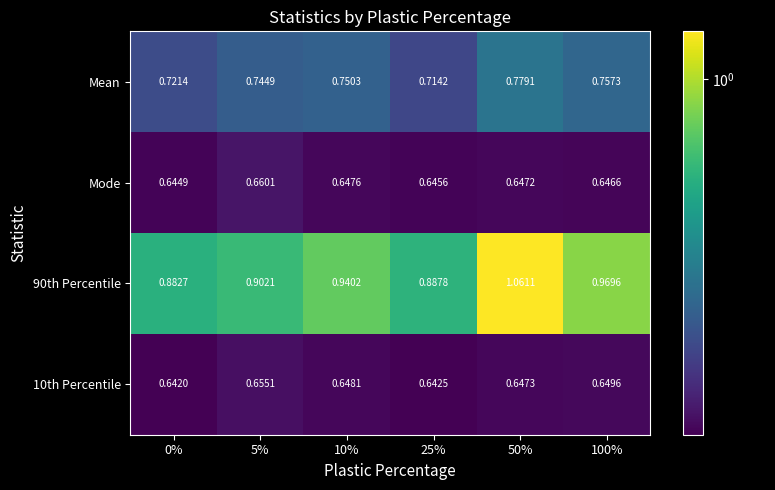

At which category is the sum across all series the highest?

50%